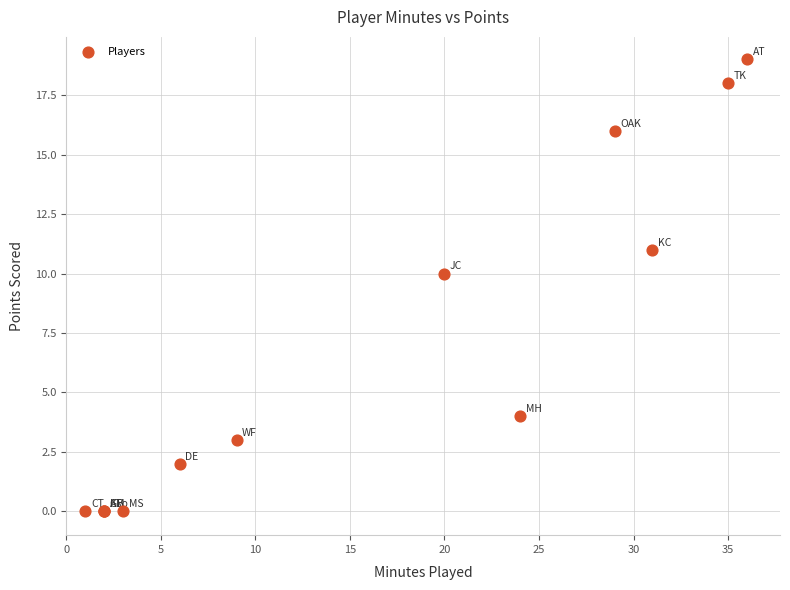

What Y value in the scatter plot is closest to 9?

10